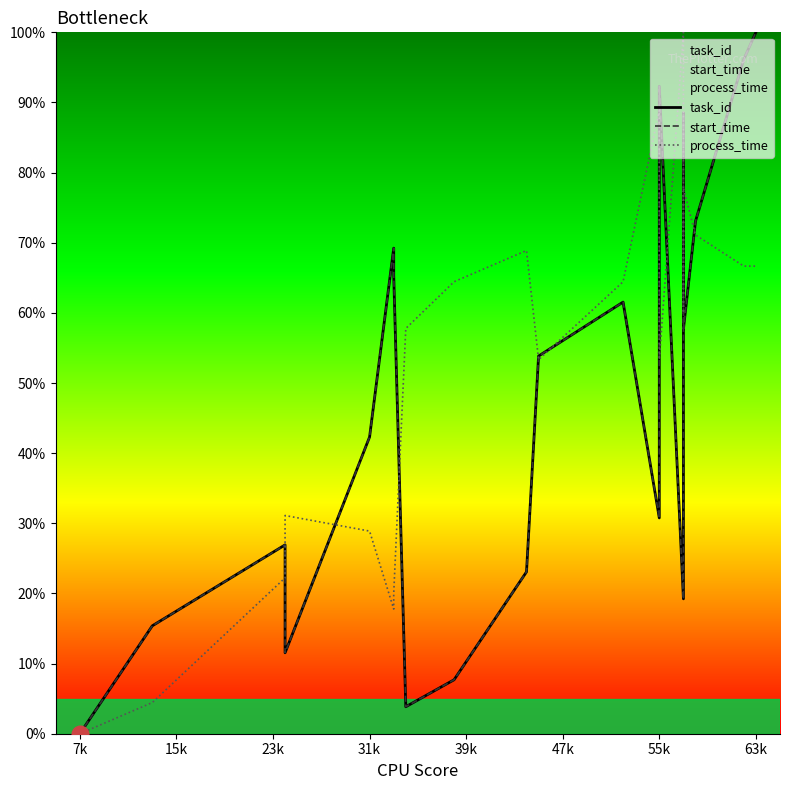

Which series has the largest total across all categories?

process_time